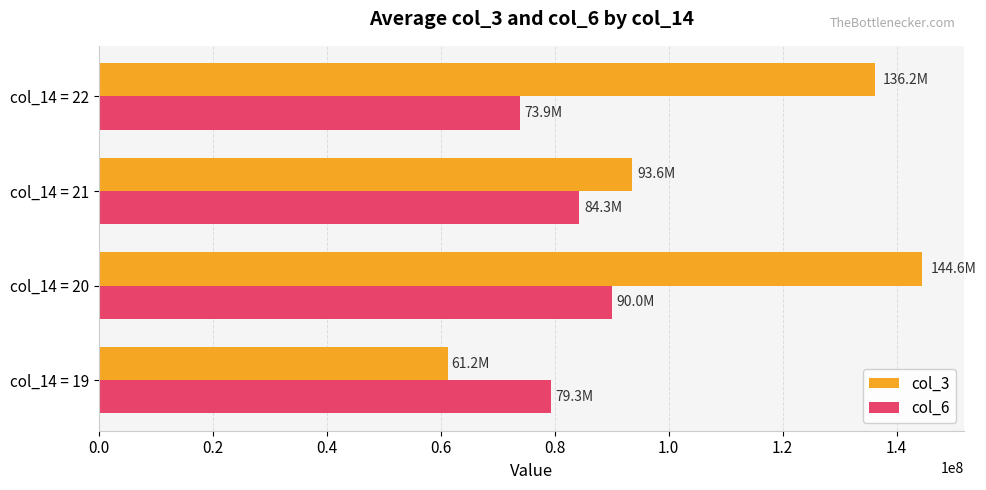

List the labels in order of col_6 value, largest first.

col_14 = 20, col_14 = 21, col_14 = 19, col_14 = 22